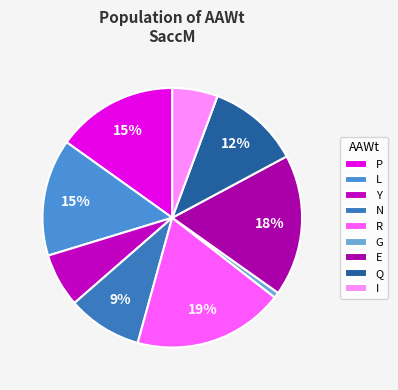

Which slice is the largest?

R